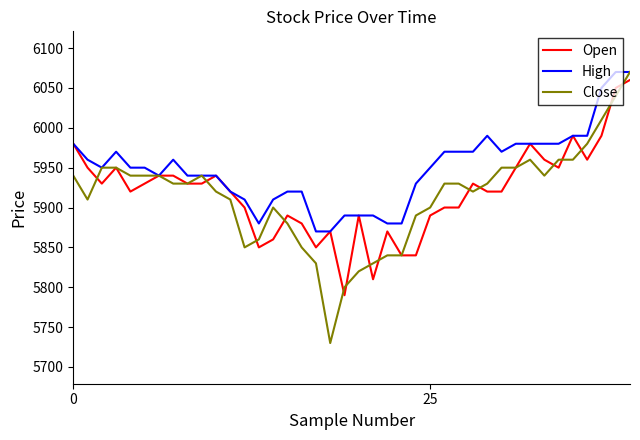

Which series has the largest total across all categories?

High